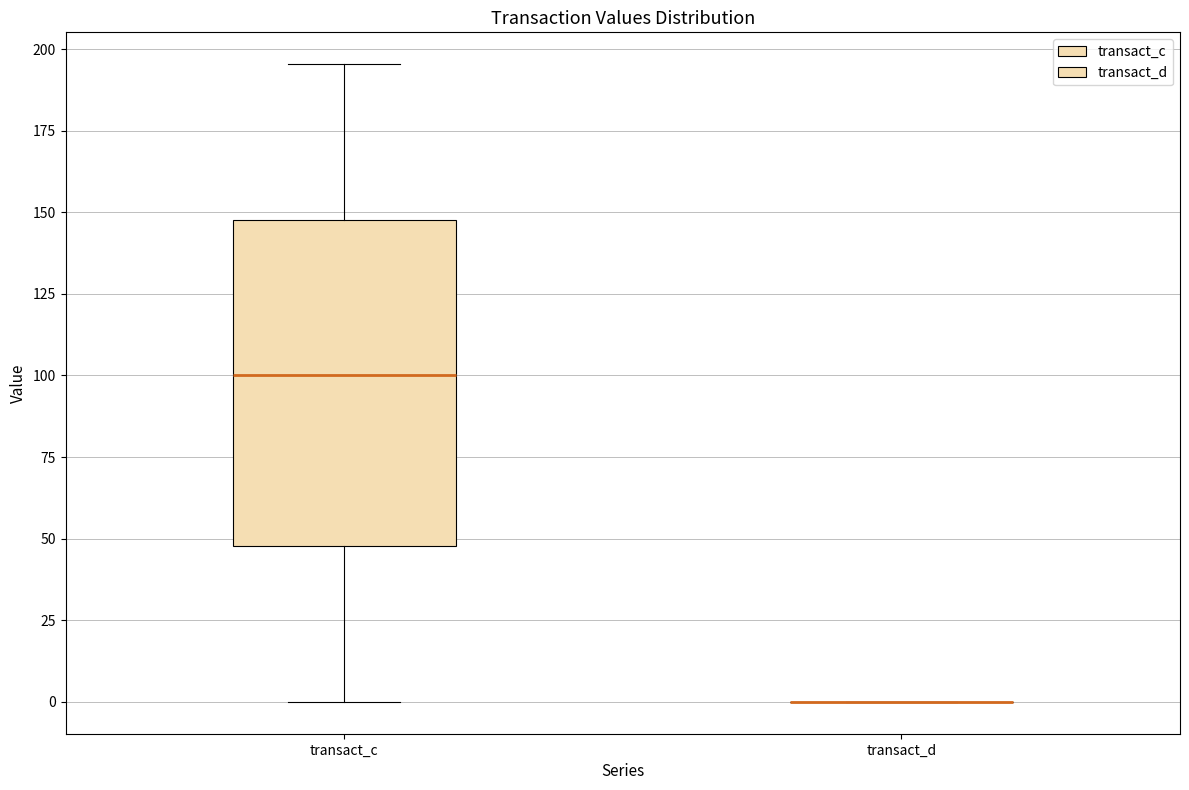

Reading left to right, transcribe this box plot: for each box, give where its median line is, the range the box spans, and where its two whiskers end, as read against the y-axis. The values are not printed on the chart, so give them approximately, as read against the axis.

transact_c: median 100, box 50 to 150, whiskers 0 to 195
transact_d: box collapsed to a line at 0, whiskers 0 to 0